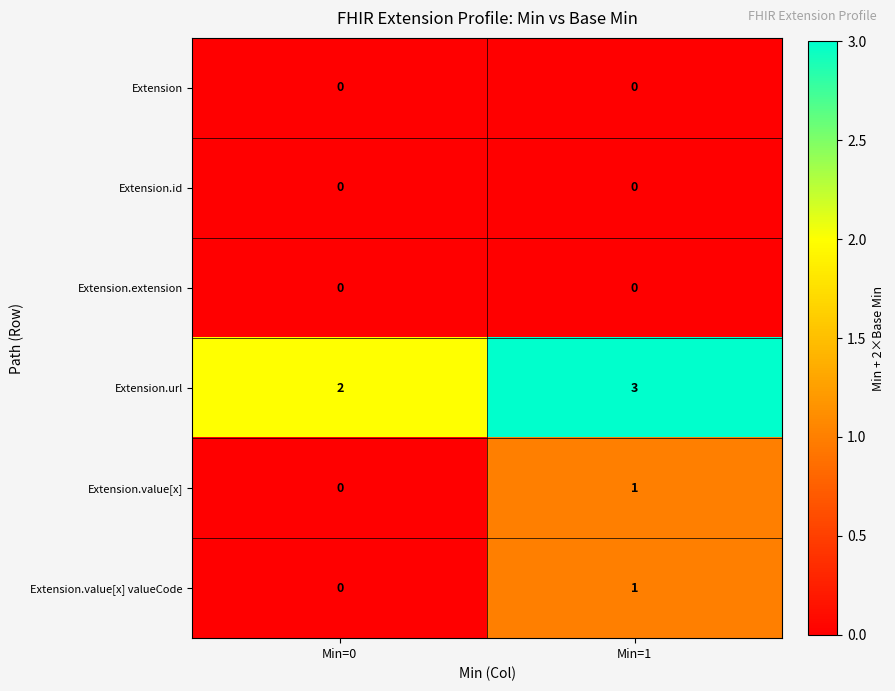

The value of Extension.value[x] at Min=0 is 0. True or false?

True